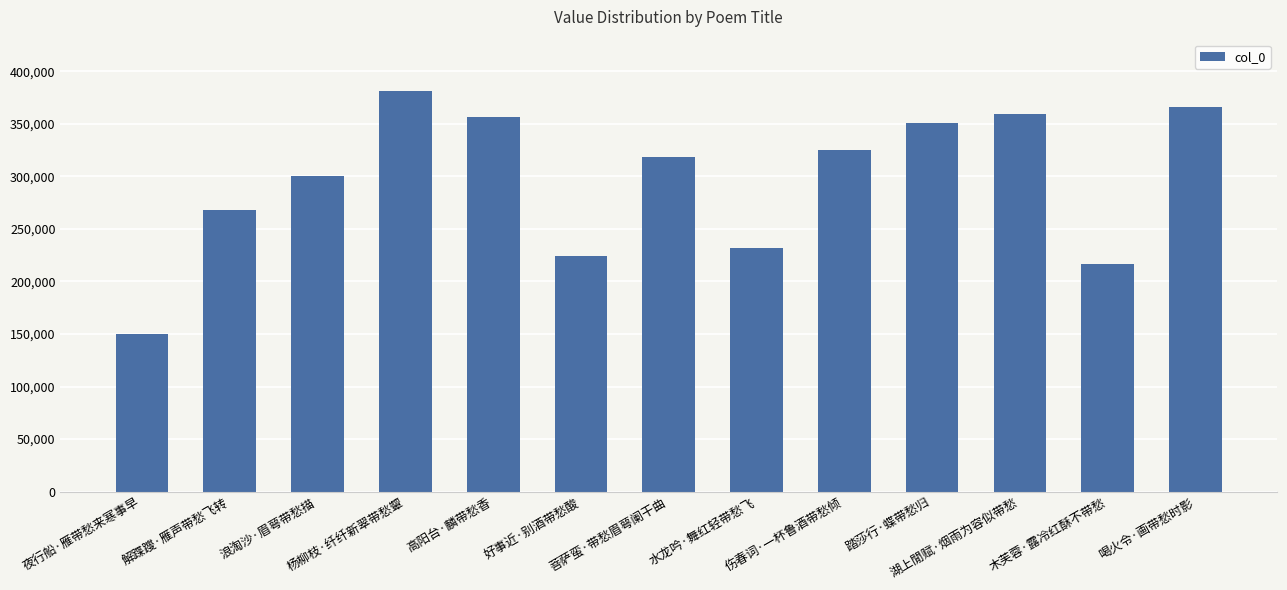

Reading right to left, extract all data points from this chart.

喝火令·画带愁时影=366023	木芙蓉·露冷红酥不带愁=216979	湖上閒赋·烟雨为容似带愁=359198	踏莎行·蝶带愁归=350342	伤春词·一杯鲁酒带愁倾=325207	水龙吟·舞红轻带愁飞=231422	菩萨蛮·带愁眉萼阑干曲=318440	好事近·别酒带愁酸=224532	高阳台·麟带愁香=356459	杨柳枝·纤纤新翠带愁颦=380841	浪淘沙·眉萼带愁描=300283	解蹀躞·雁声带愁飞转=267654	夜行船·雁带愁来寒事早=149596